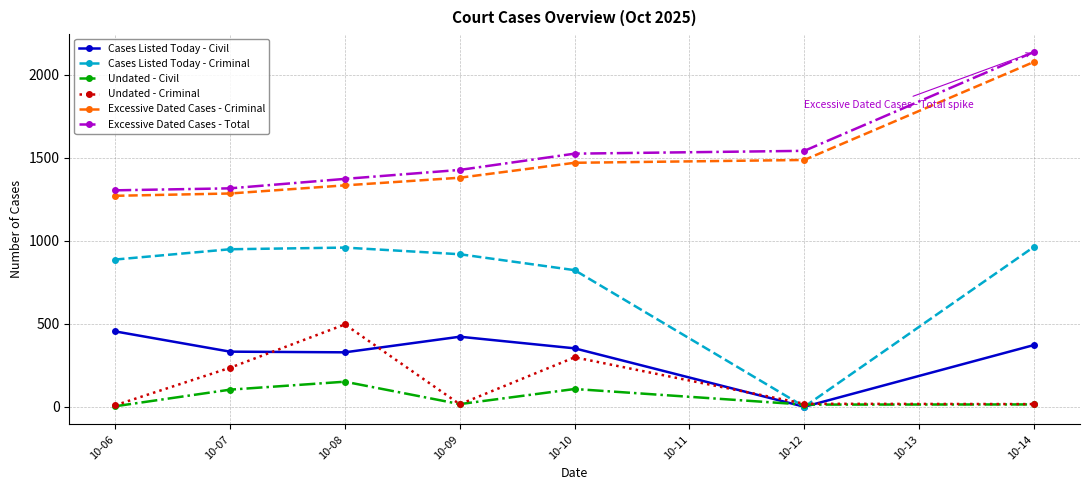

Is the value of Excessive Dated Cases - Total at 10-09 greater than the value of Undated - Criminal at 10-10?

Yes